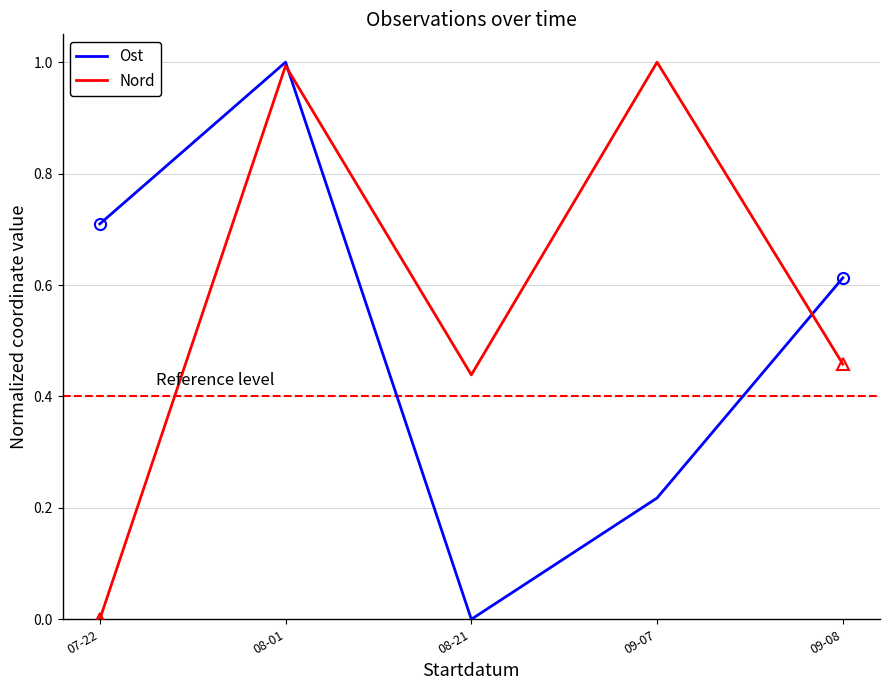

How many intersections are there between Ost and Nord?

2